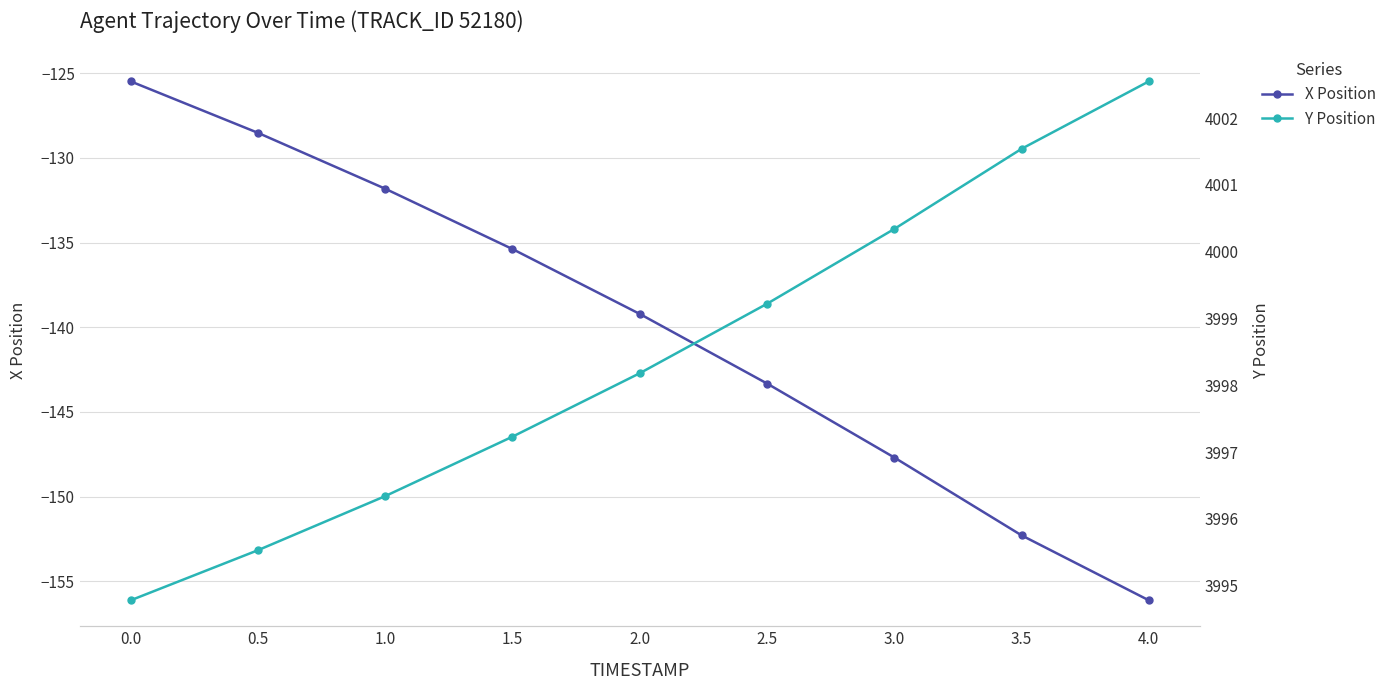

Which series has the largest total across all categories?

Y Position